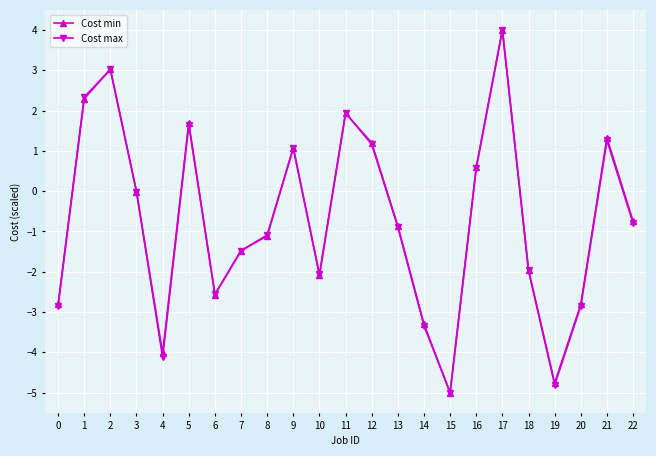

Rank the series at 20 from highest to lowest value.

Cost min, Cost max